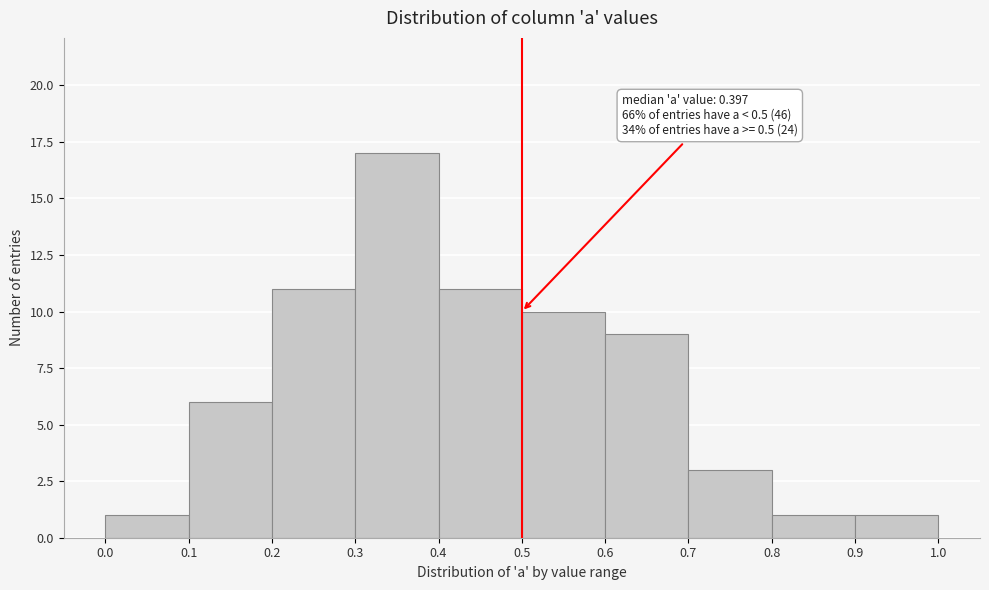

Which range on the x-axis has the tallest bar?

0.3 to 0.4